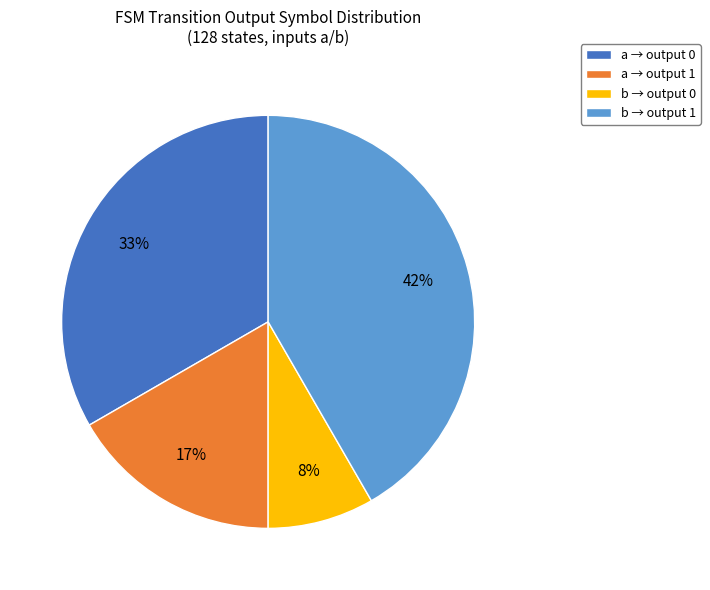

Combined, do b → output 1 and a → output 1 account for over 50%?

Yes